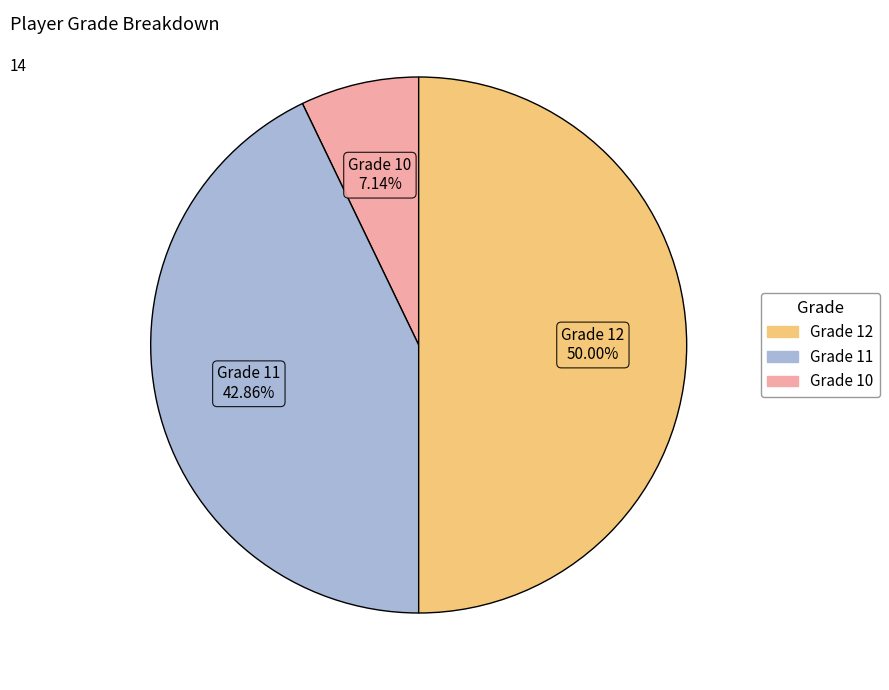

How many segments does this pie chart have?

3